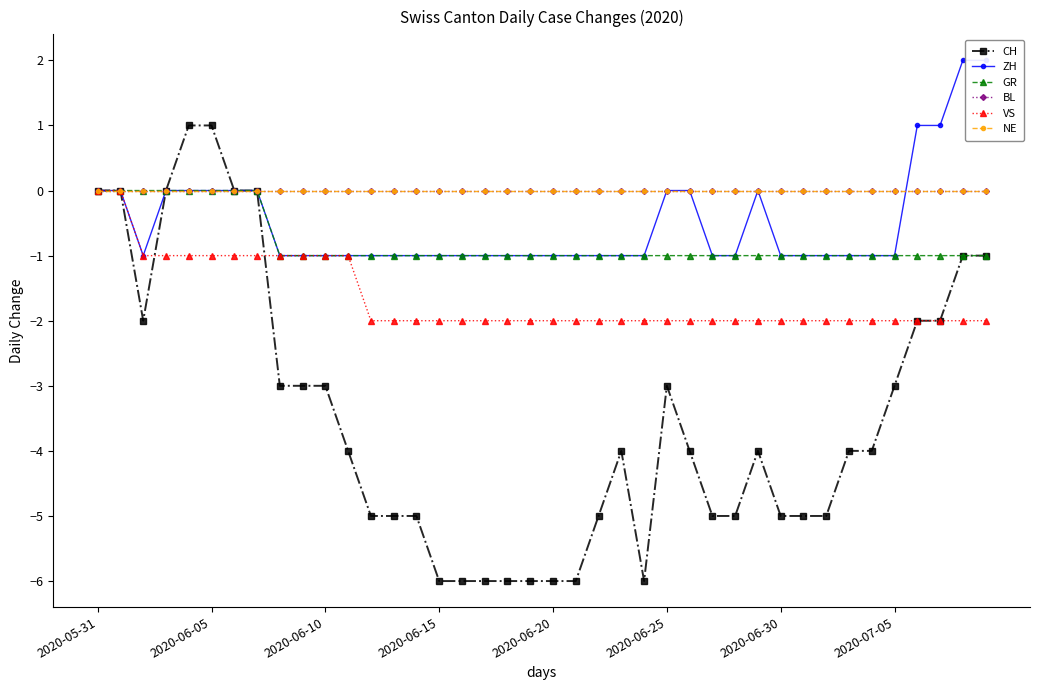

How many values in ZH are above zero?

4